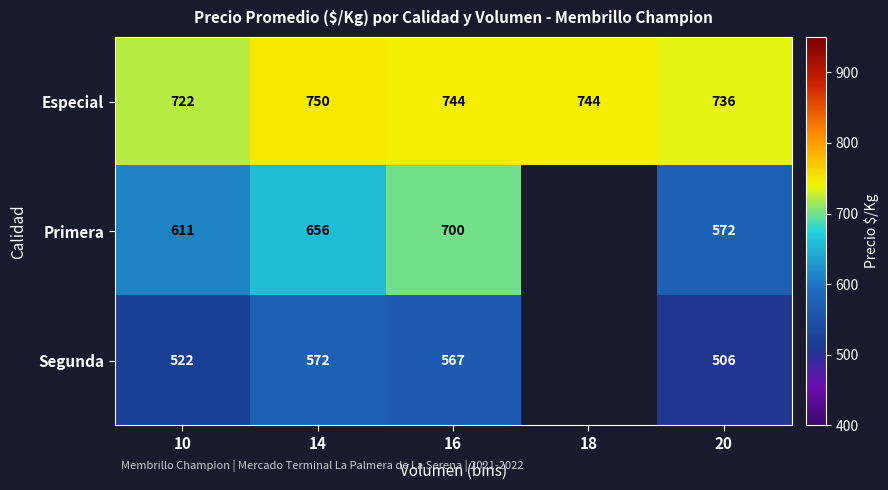

How many values in the Especial series are below 744?

2